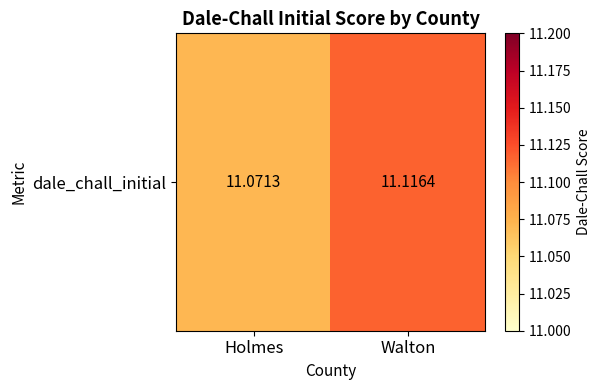

True or false: the data shows 17.8 at Holmes.

False